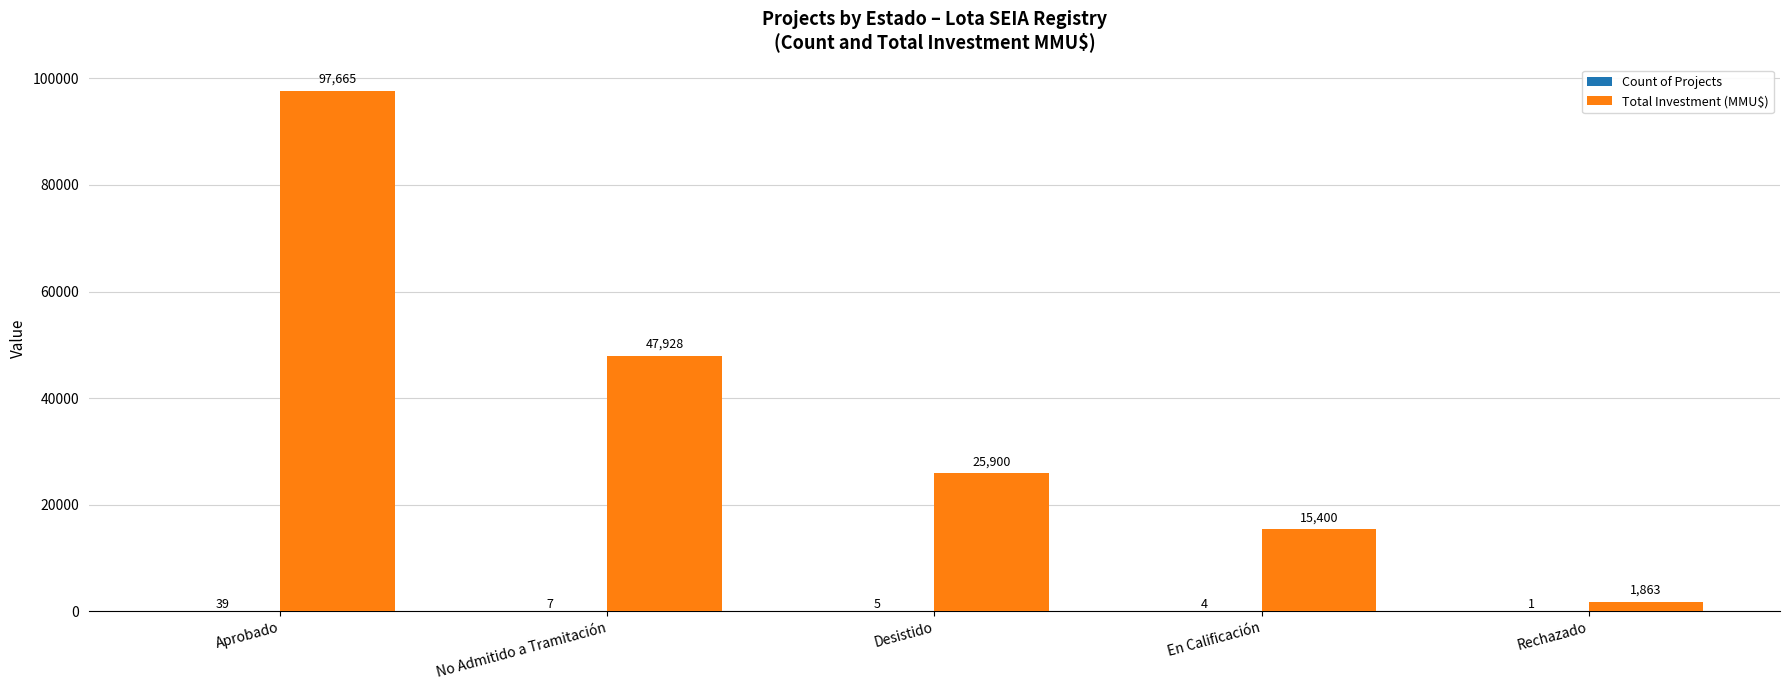

The value of Total Investment (MMU$) at En Calificación is 9987. True or false?

False